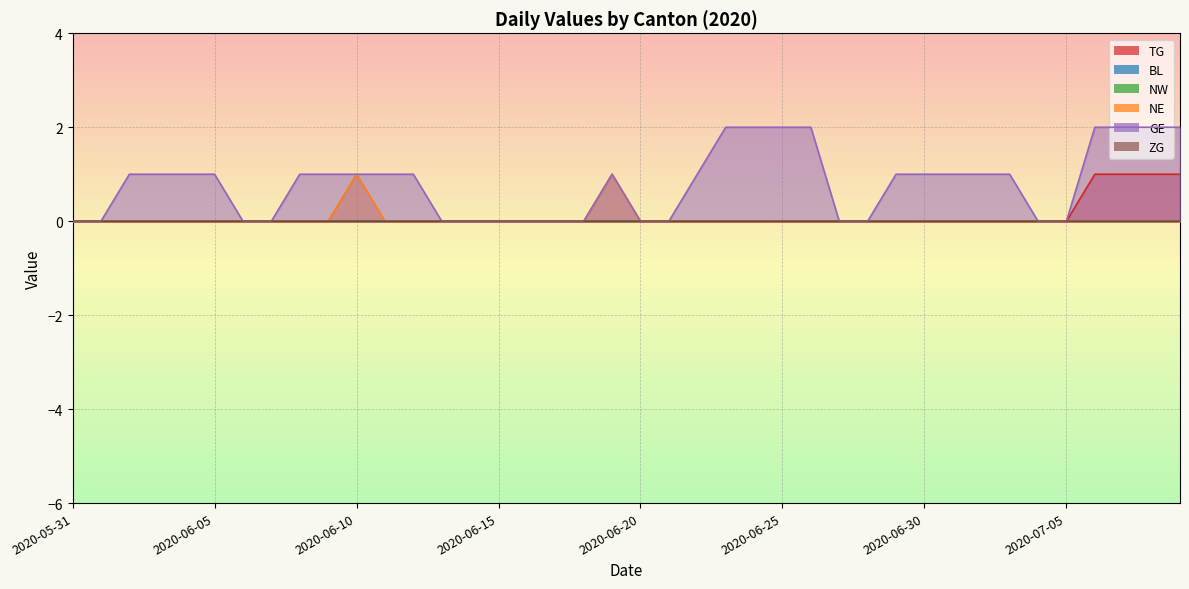

How many positive values does the TG series have?

4